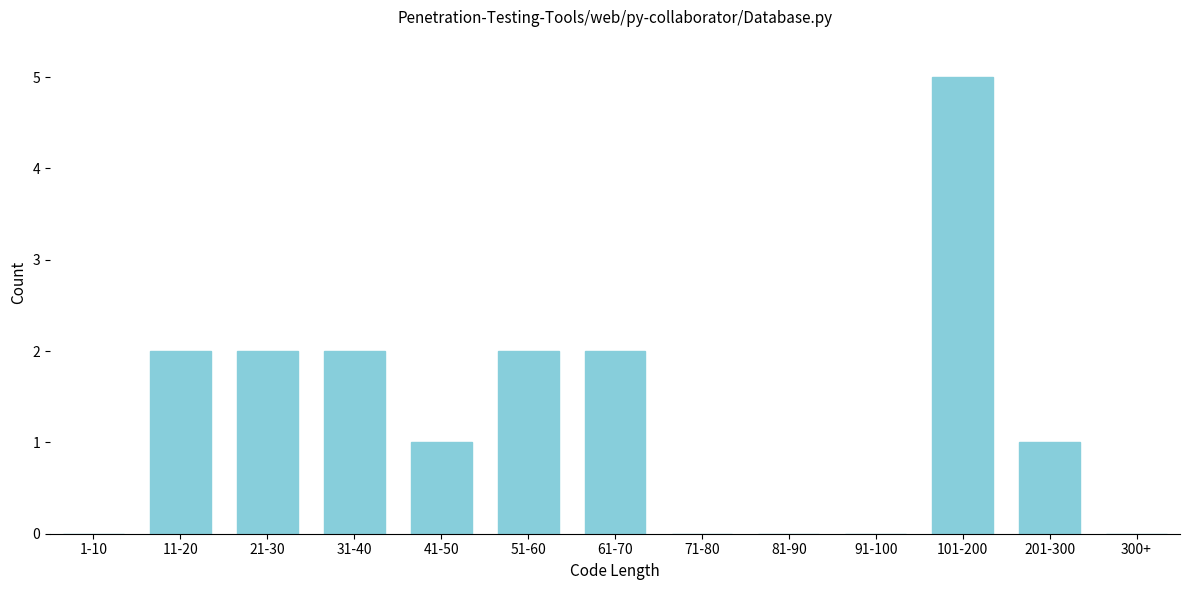

Reading right to left, extract all data points from this chart.

300+=0	201-300=1	101-200=5	91-100=0	81-90=0	71-80=0	61-70=2	51-60=2	41-50=1	31-40=2	21-30=2	11-20=2	1-10=0